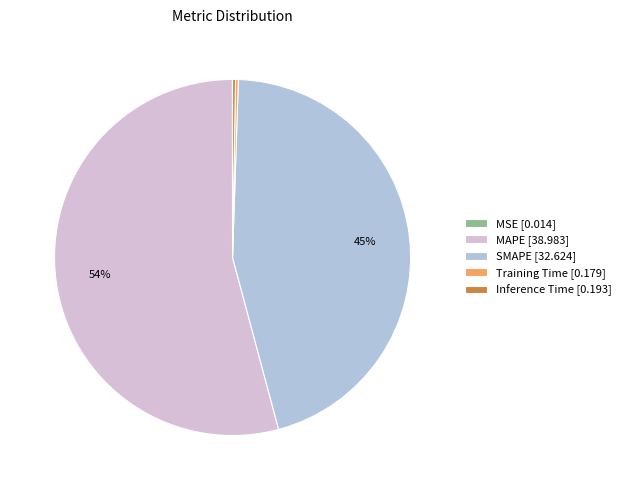

Does any single category account for the majority?

Yes